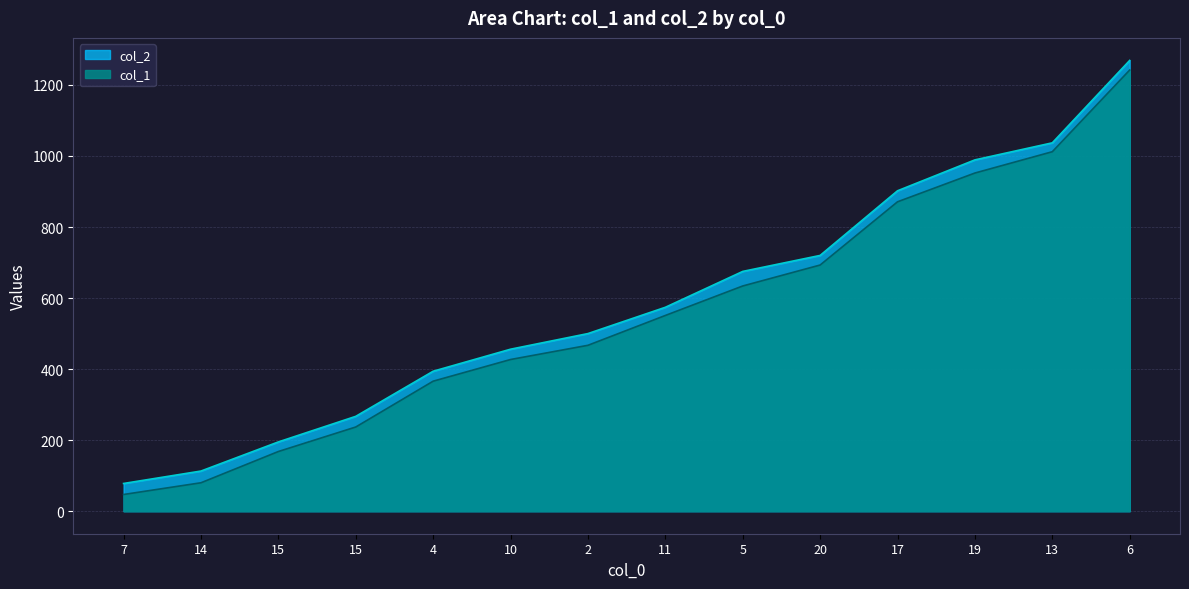

Is it true that col_2 equals 122 at 7?

False